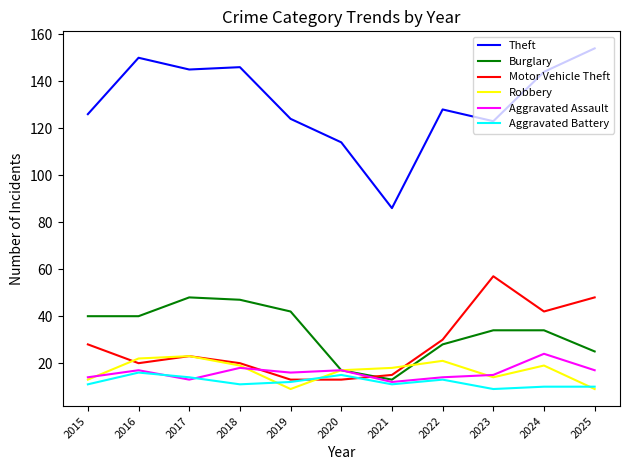

Which series has the largest total across all categories?

Theft